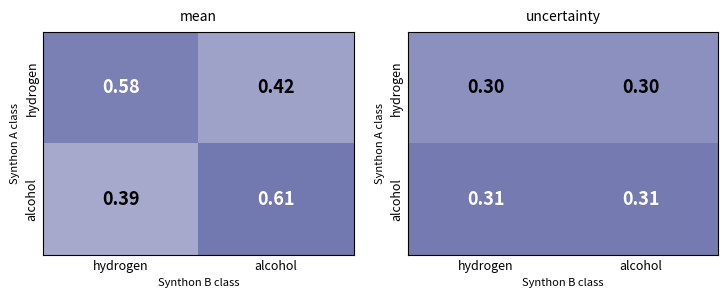

What is the sum of the alcohol values at alcohol and hydrogen?

0.6